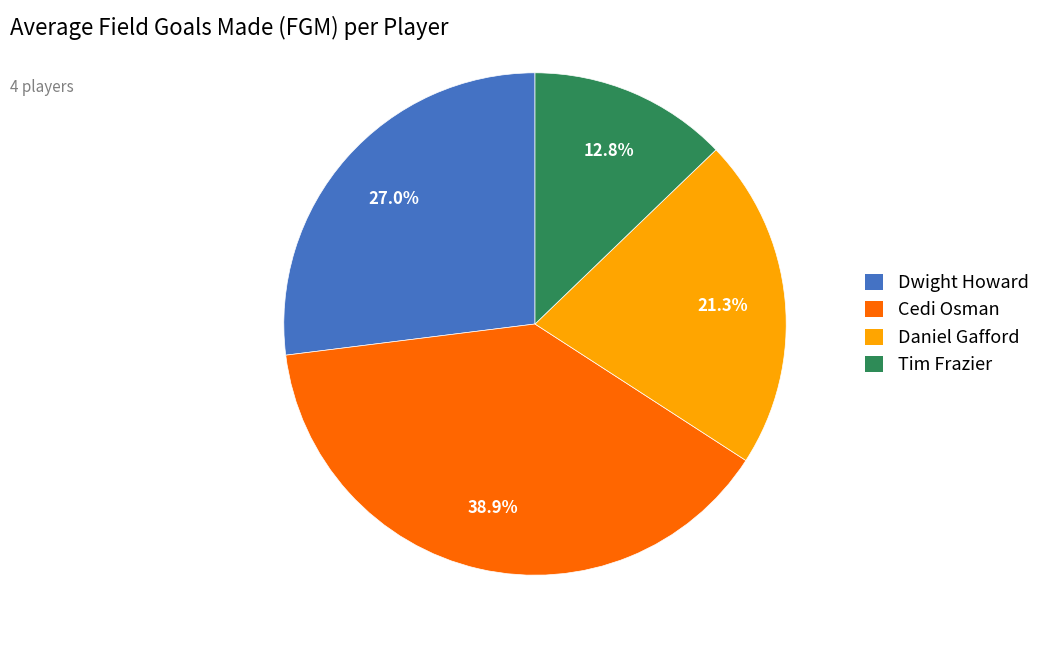

Does Tim Frazier account for over 50% of the chart?

No